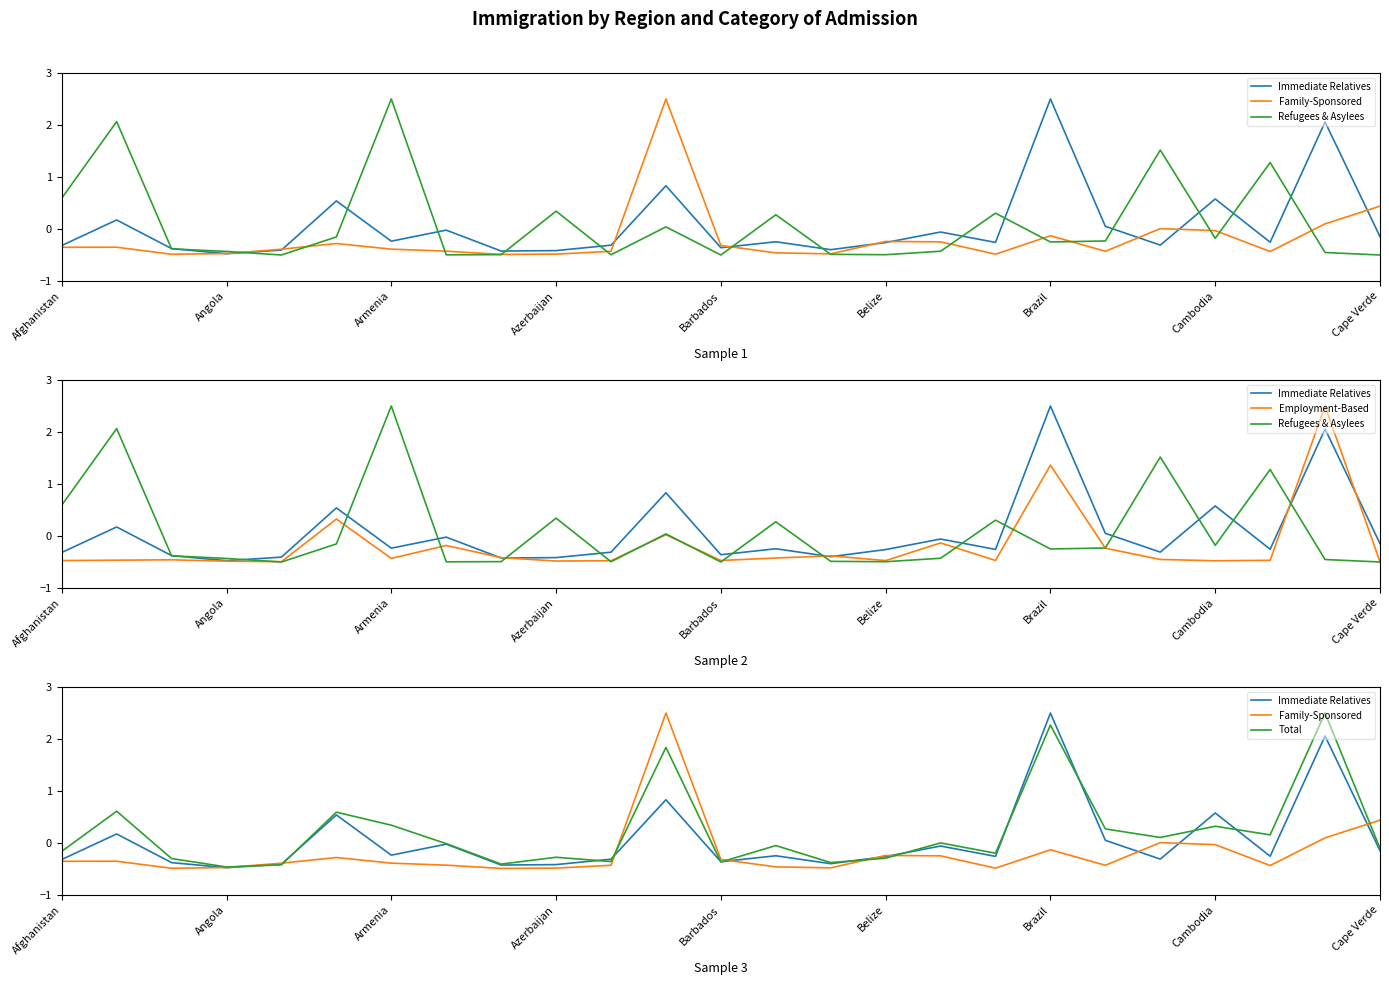

How many values in Employment-Based are below zero?

21